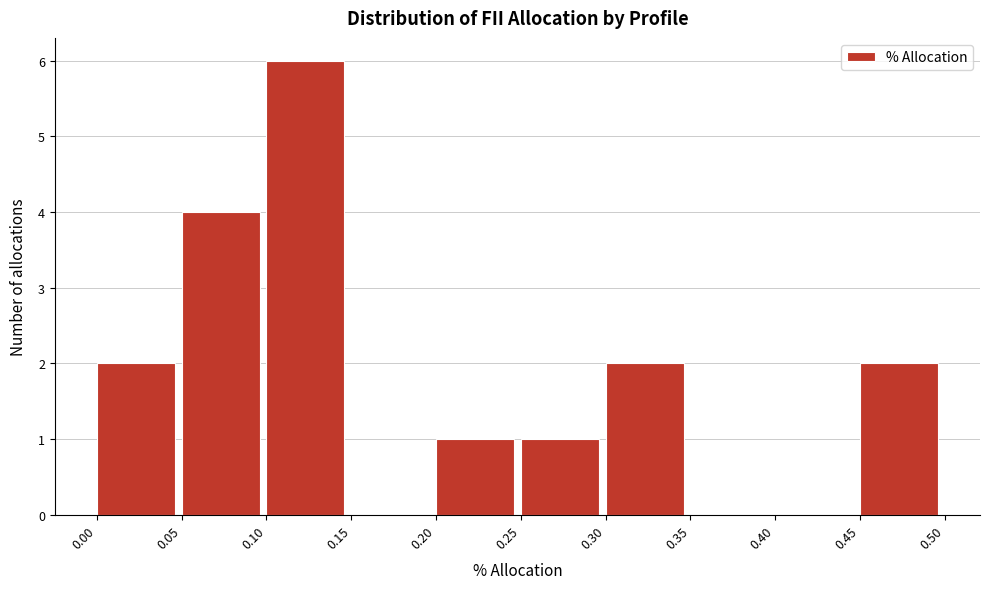

Over which range of the x-axis is the bar tallest?

0.10 to 0.15